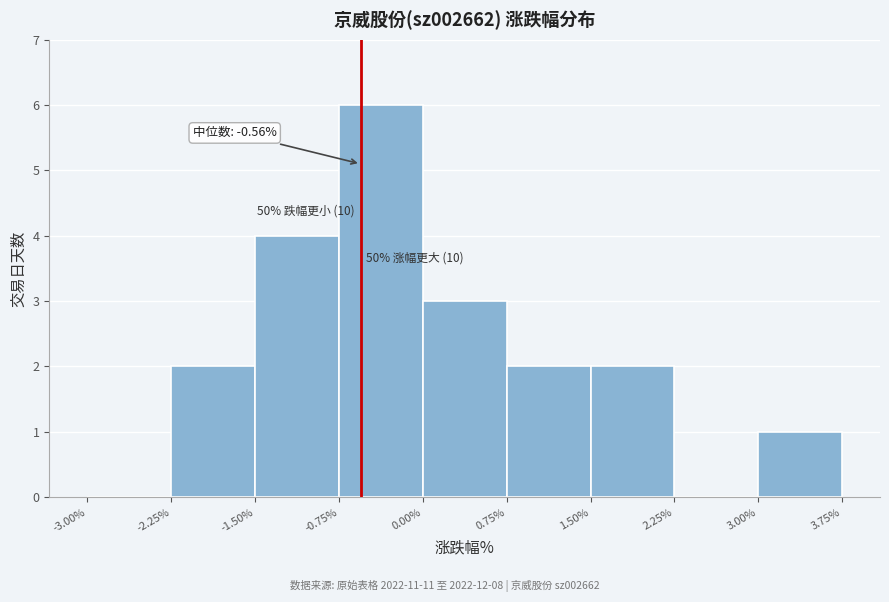

Which range on the x-axis has the tallest bar?

-0.75% to 0.00%